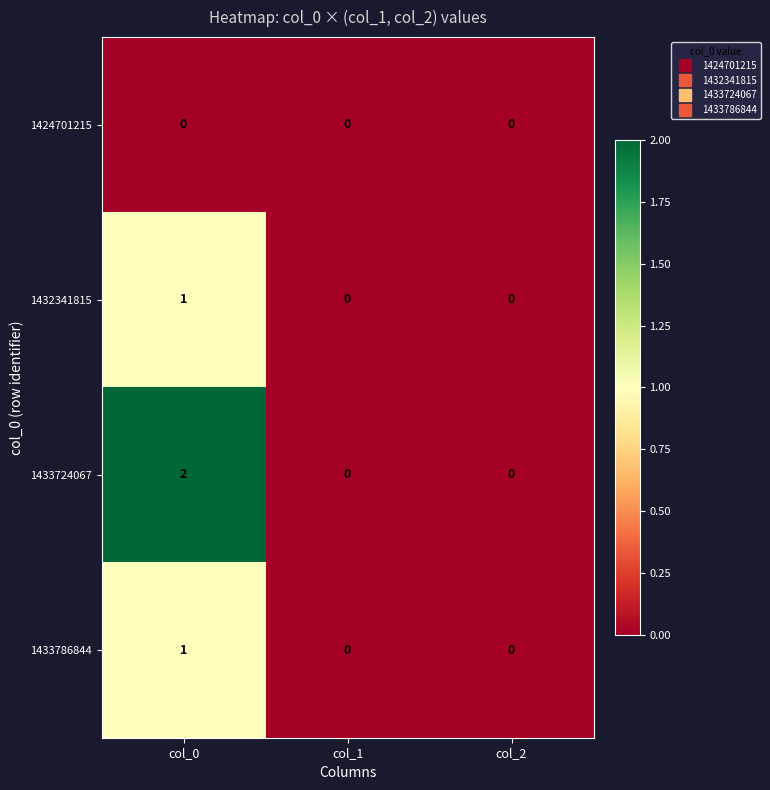

Reading left to right, list all the values displayed in this chart.

1424701215: col_0=0	col_1=0	col_2=0
1432341815: col_0=1	col_1=0	col_2=0
1433724067: col_0=2	col_1=0	col_2=0
1433786844: col_0=1	col_1=0	col_2=0